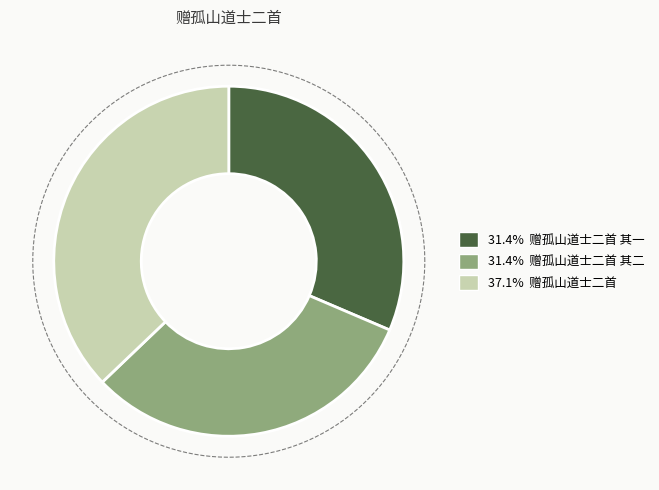

Does any single category account for the majority?

No